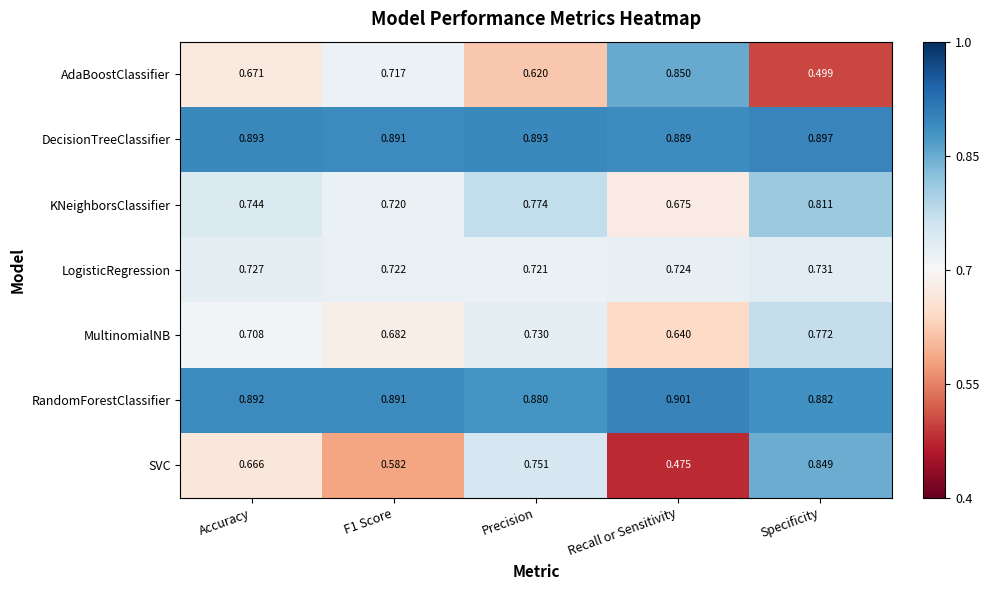

At which label is LogisticRegression closest to 0?

Precision